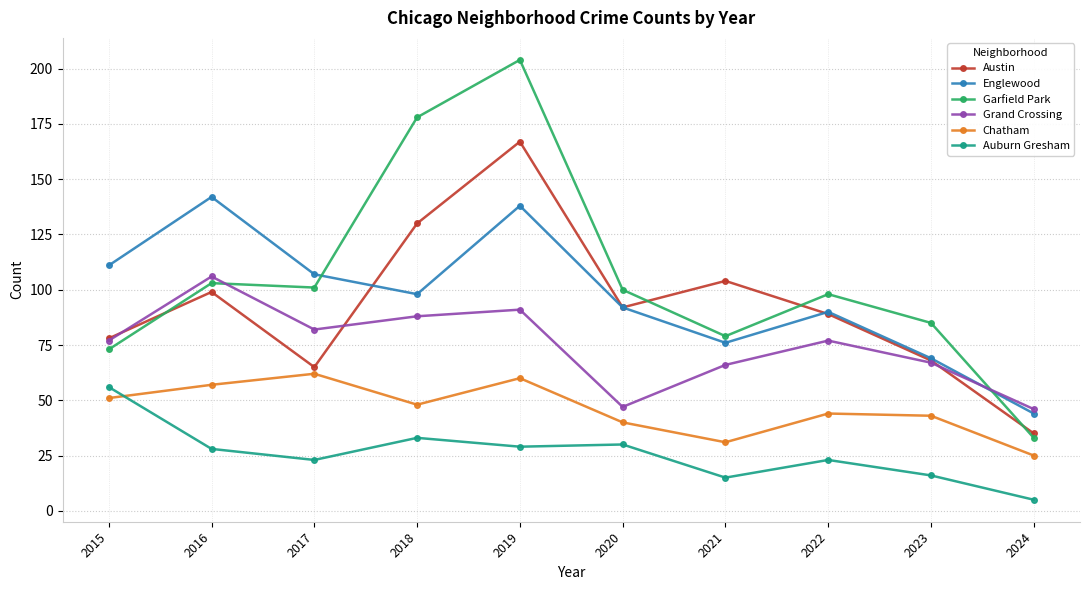

The value of Auburn Gresham at 2016 is 28. True or false?

True